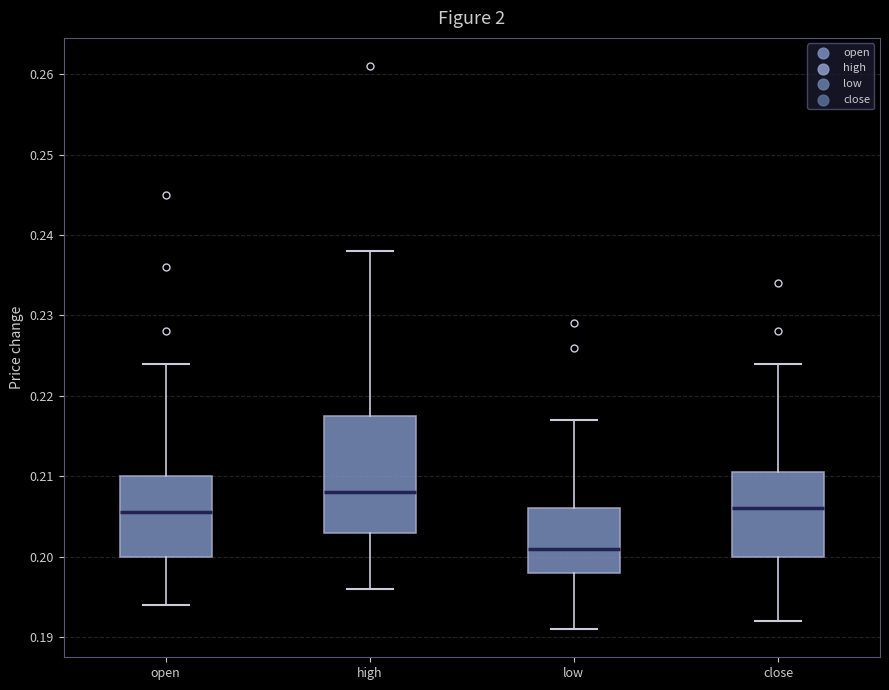

Comparing the boxes themselves (not the whiskers), which one is the tallest?

high